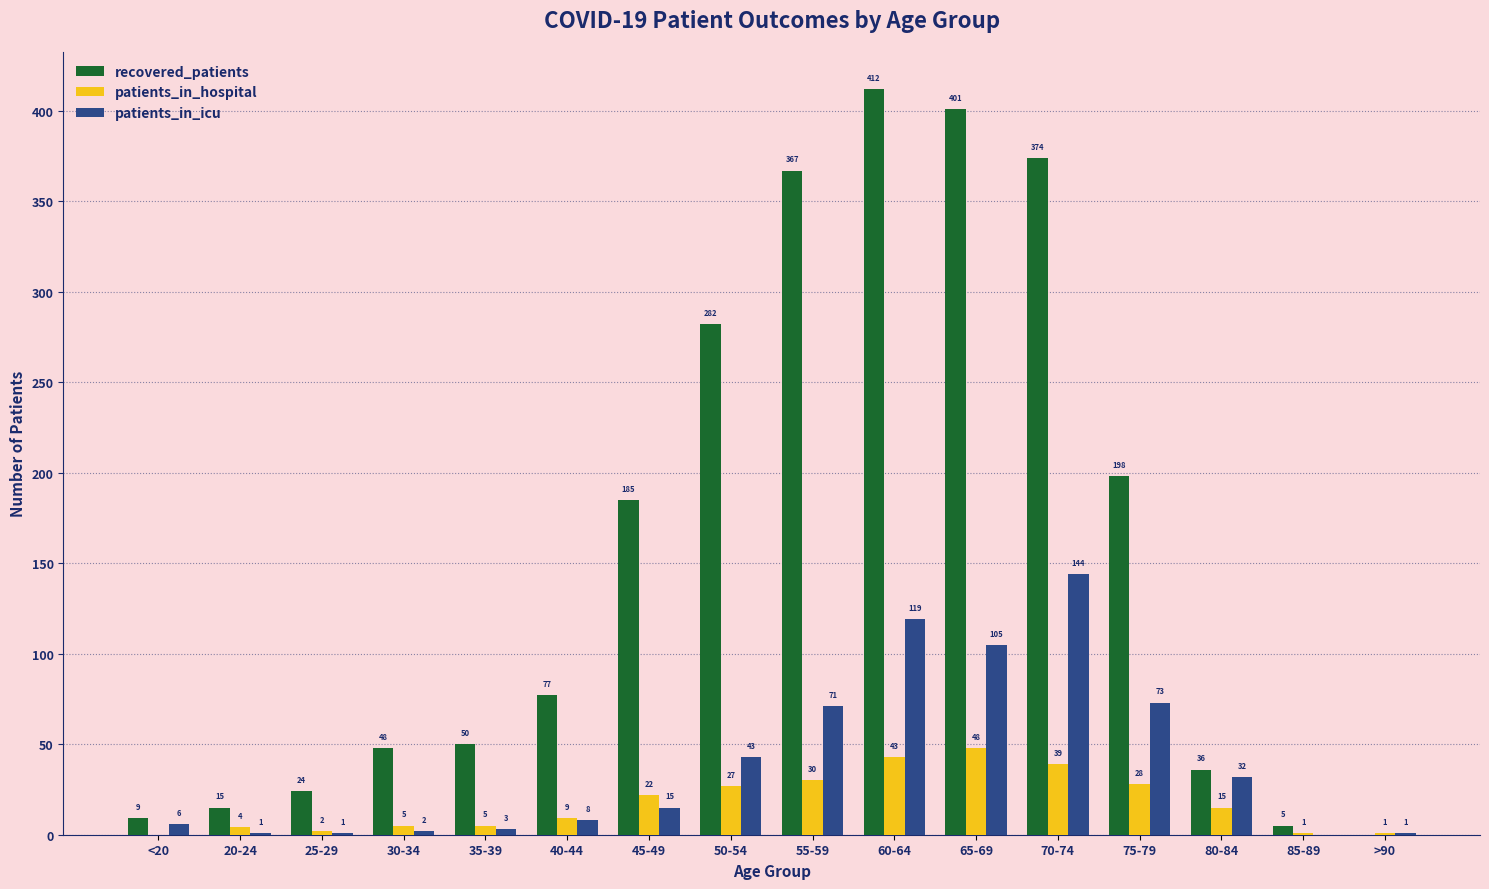

What are all the series names shown in the legend?

recovered_patients, patients_in_hospital, patients_in_icu